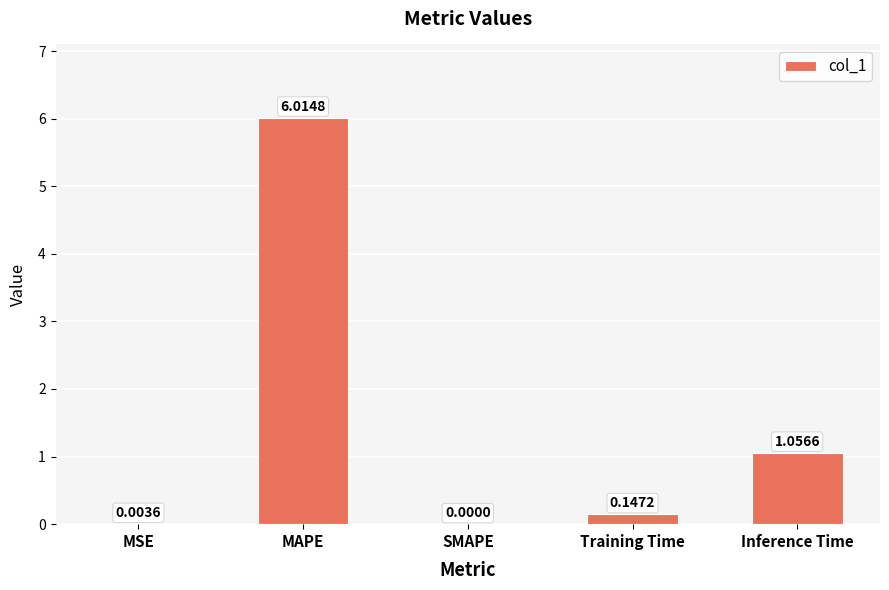

What is the greatest value displayed?

6.0